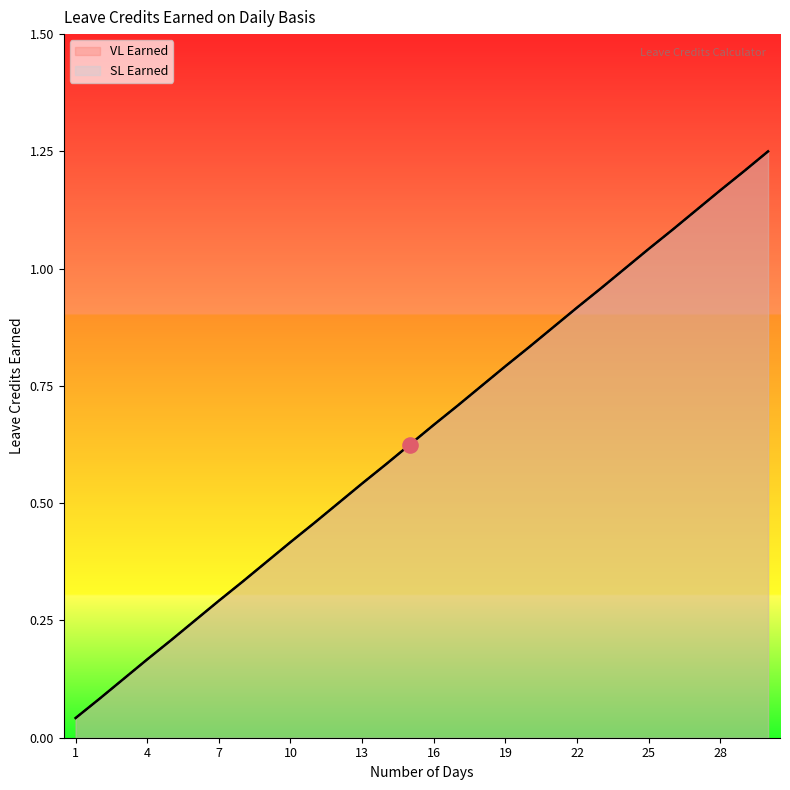

At how many categories does at least one series exceed 0?

30